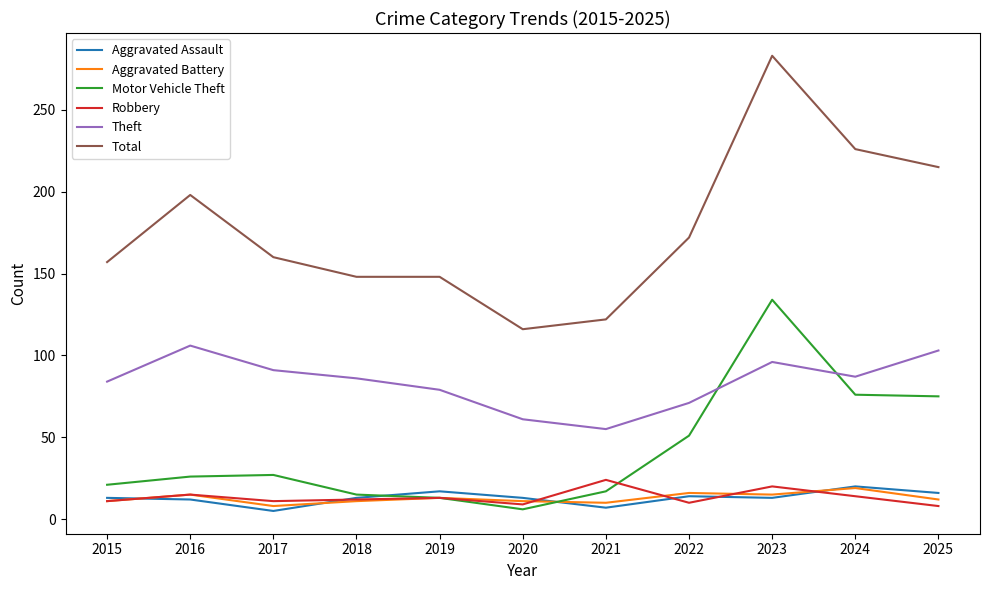

What is the difference between the maximum and second lowest values in the Total series?

161